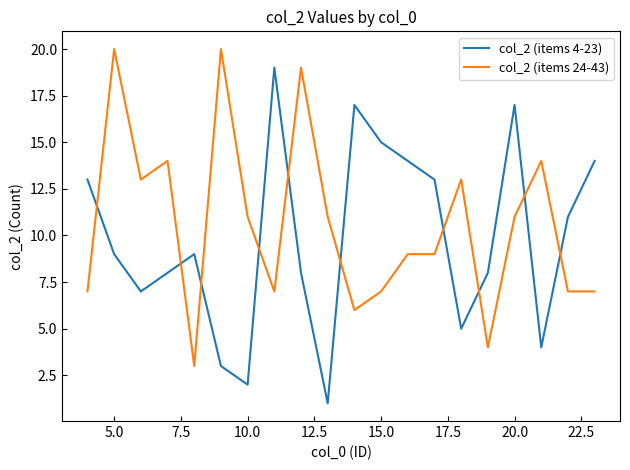

True or false: col_2 (items 4-23) and col_2 (items 24-43) intersect in this chart.

True